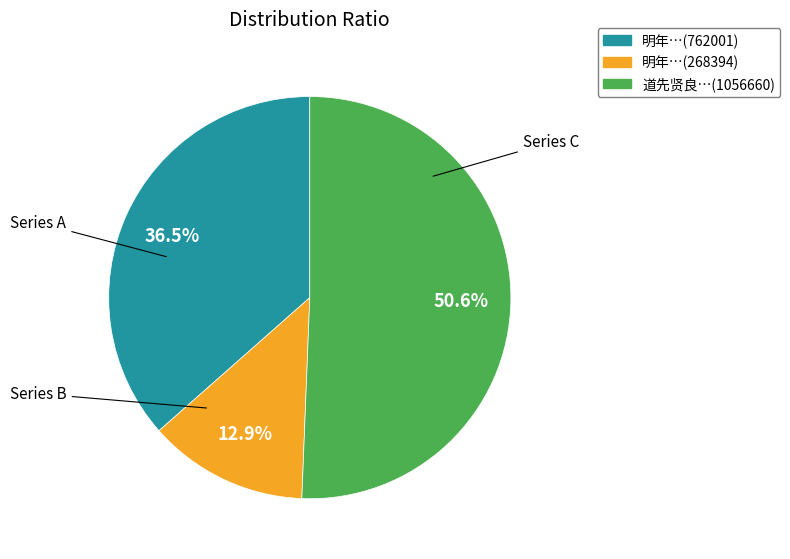

Approximately how many times larger is the value at 明年…(762001) compared to 道先贤良…(1056660)?

0.7